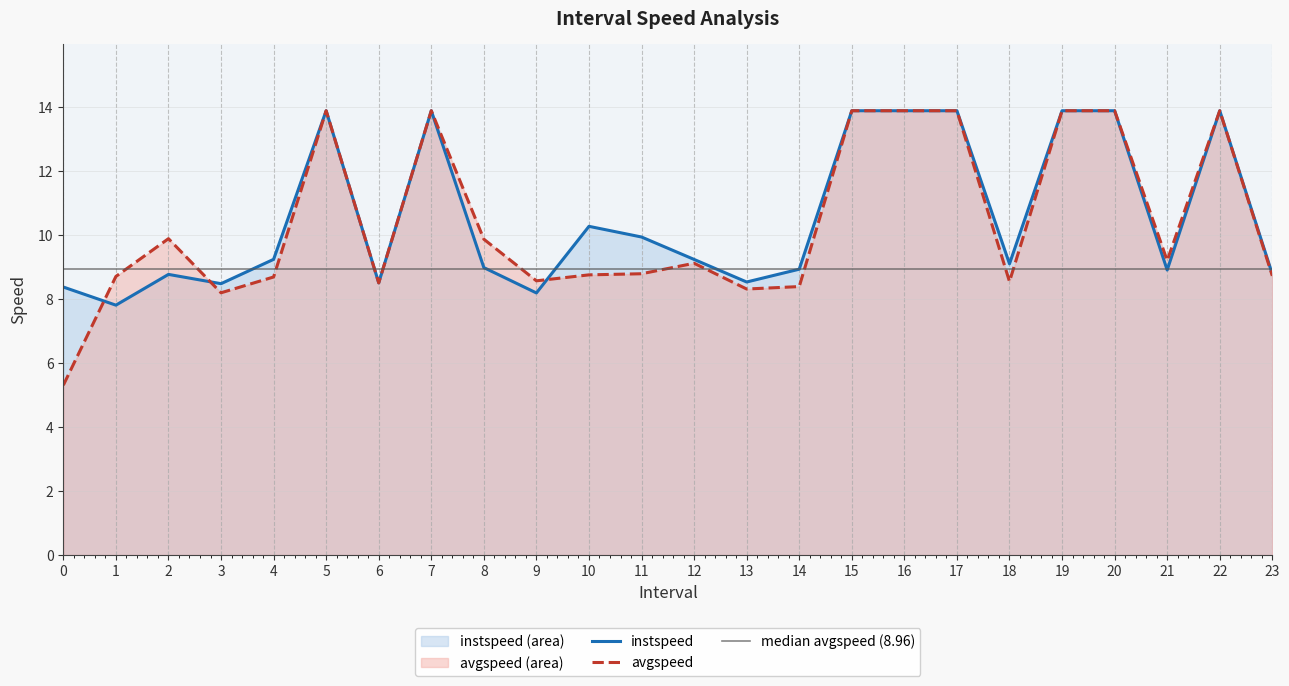

What is the lowest value of the avgspeed series?

5.3